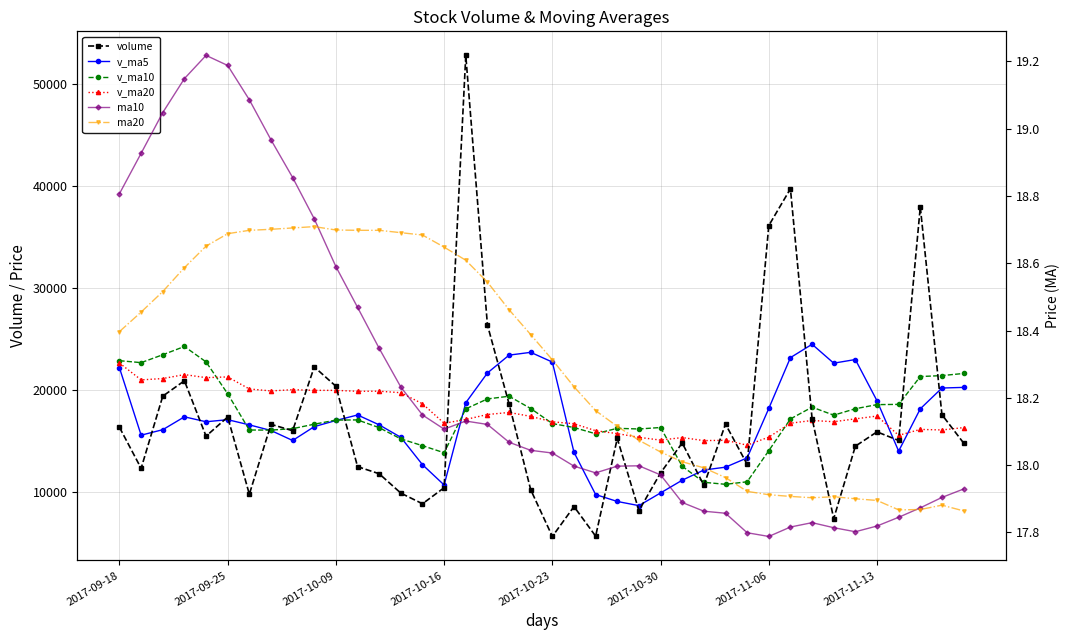

Between 2017-11-06 and 39, which series saw the biggest shift?

v_ma10